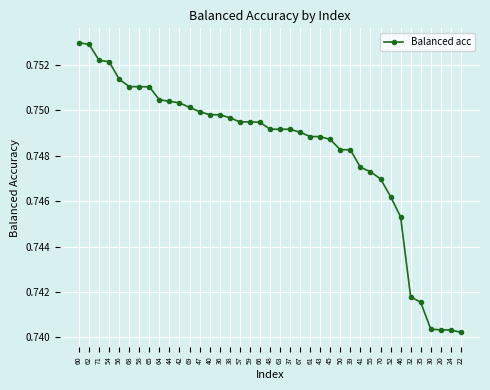

Count the values in the range 0 to 1.

39